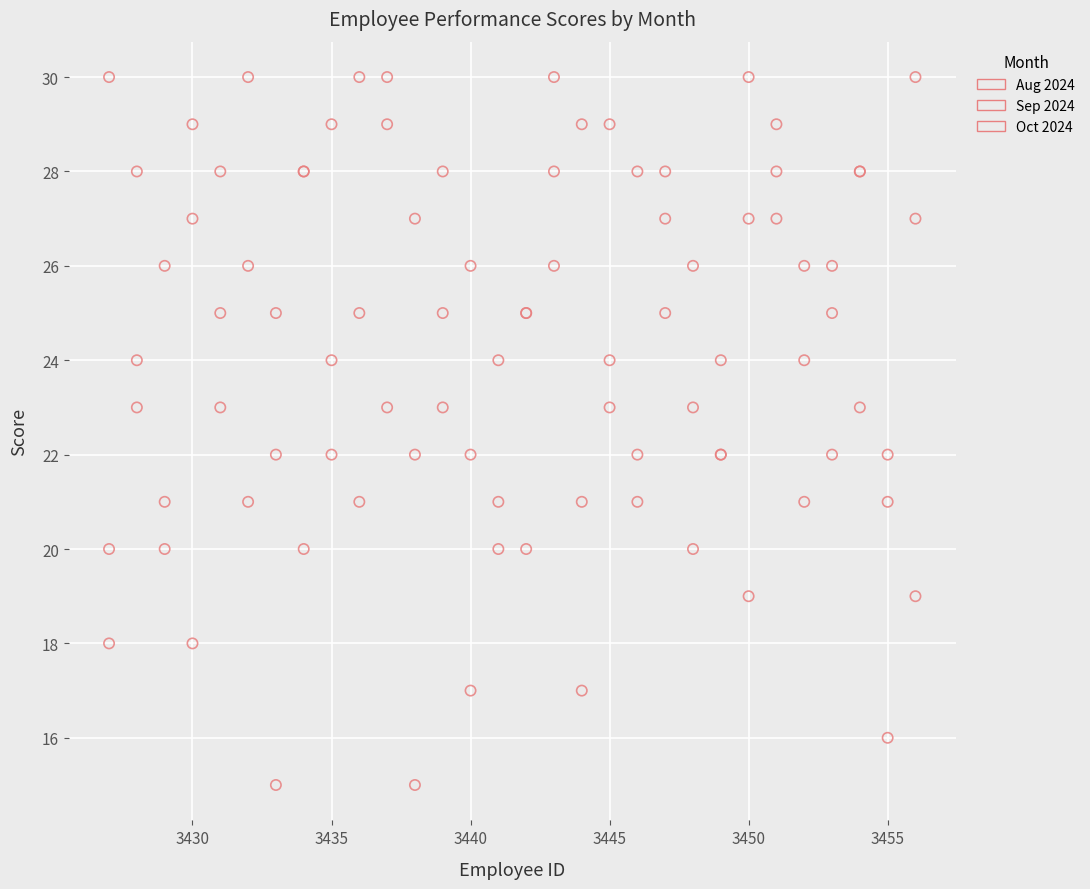

Which series has the widest spread of Y values?

Oct 2024